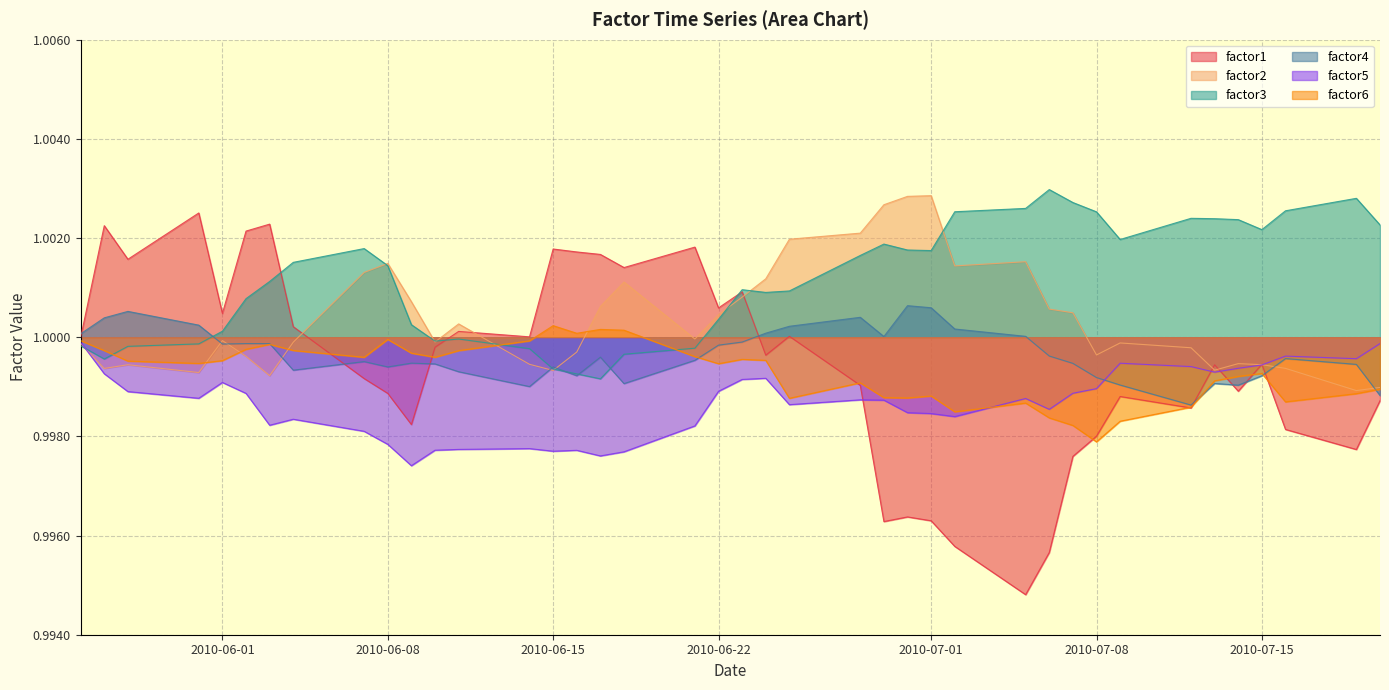

How many interior local peaks does the factor2 series have?

9